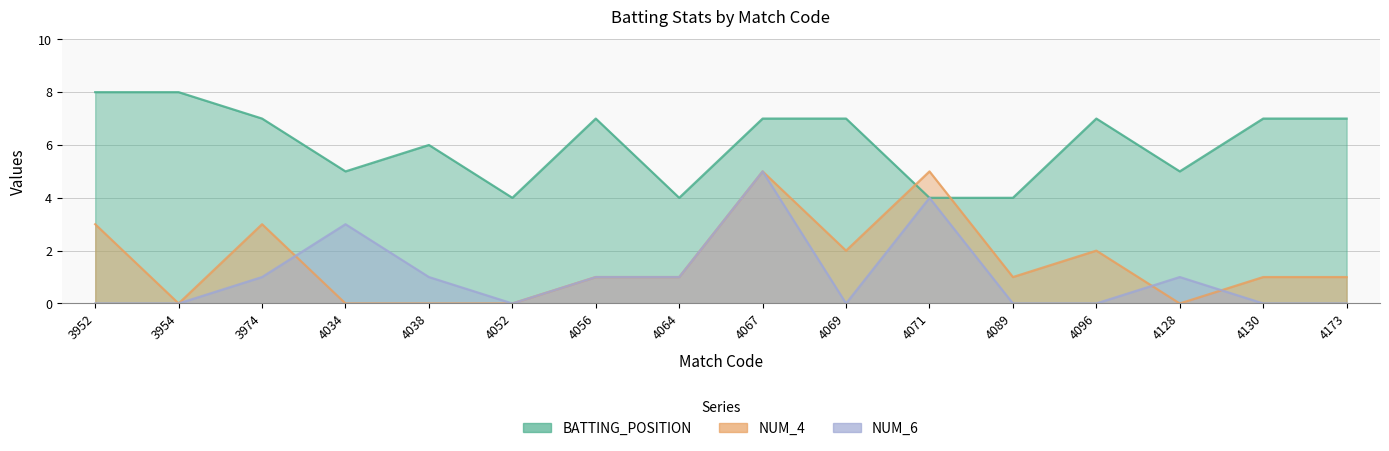

What value does the NUM_4 series have at 4069?

2